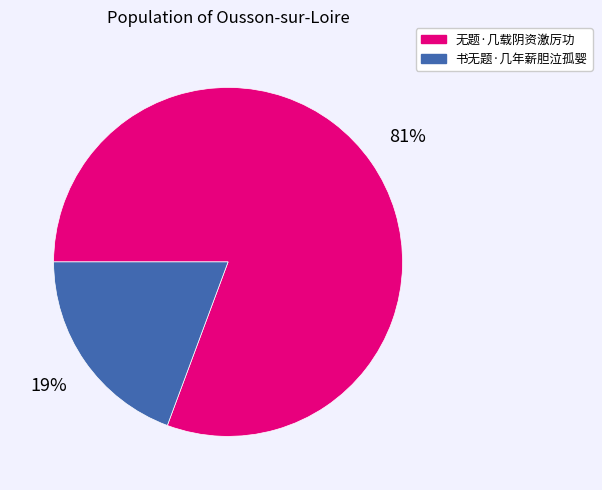

Which has a higher value, 书无题·几年薪胆泣孤婴 or 无题·几载阴资激厉功?

无题·几载阴资激厉功